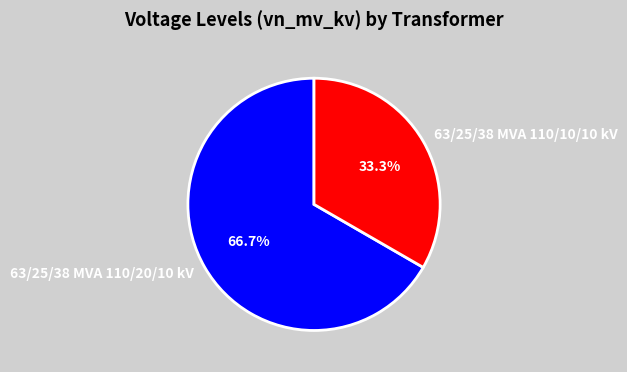

To the nearest percent, what percentage of the pie is 63/25/38 MVA 110/20/10 kV?

67%